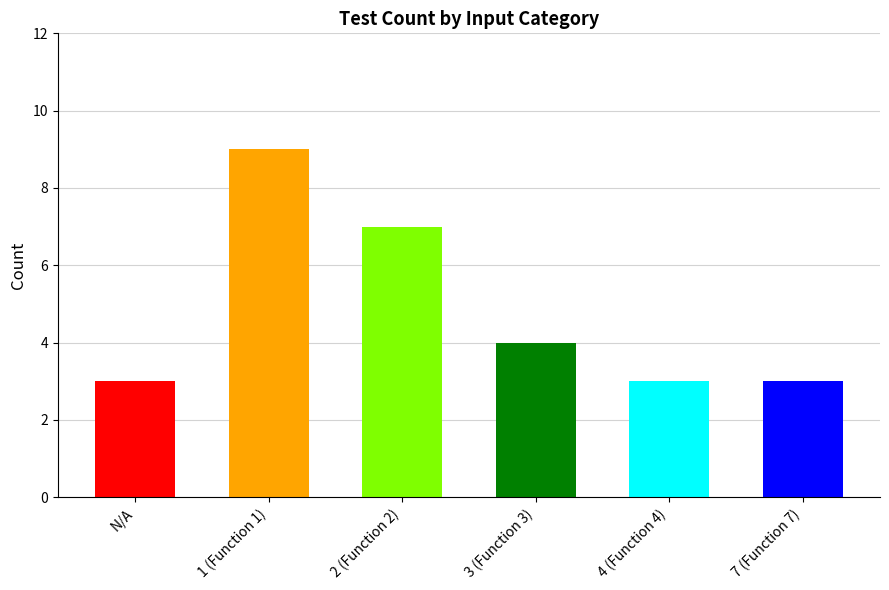

Count the values in the range 3 to 7.

5